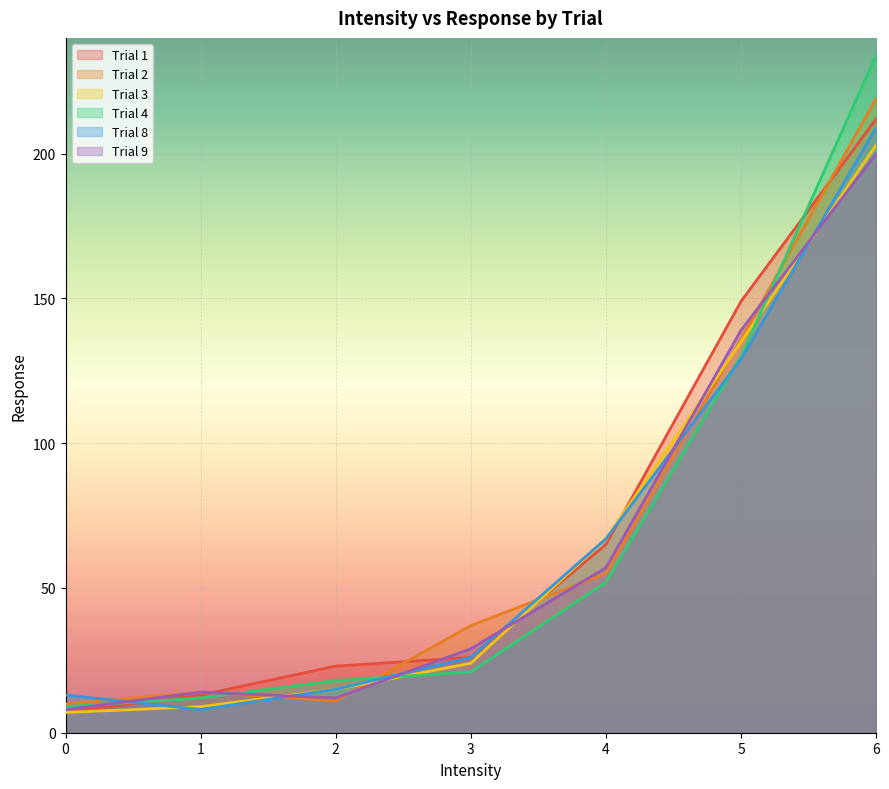

Which series has the widest spread of values?

Trial 4